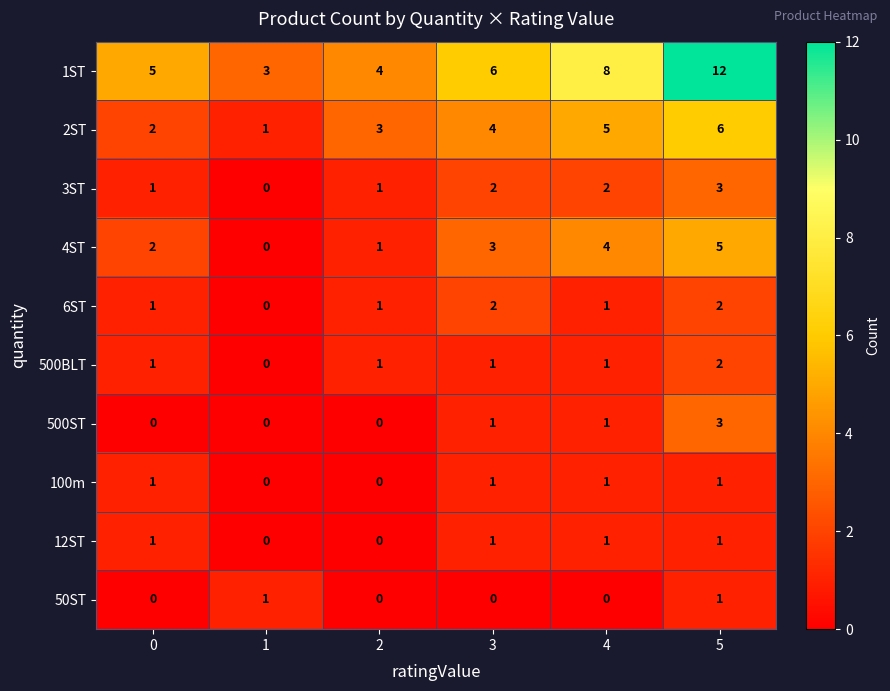

What is the total value across all series at 0?

14